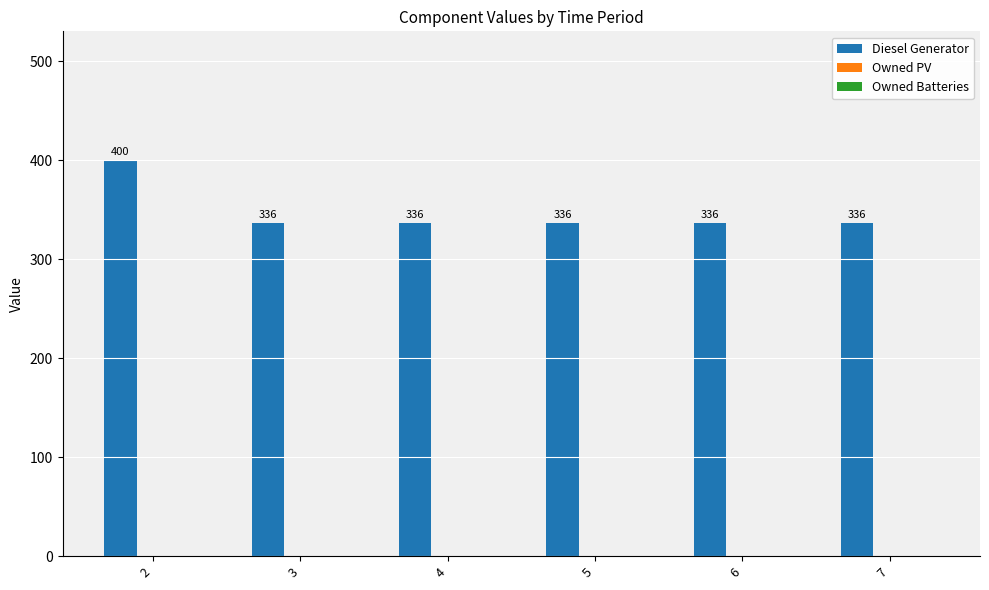

What is the greatest value displayed?

400